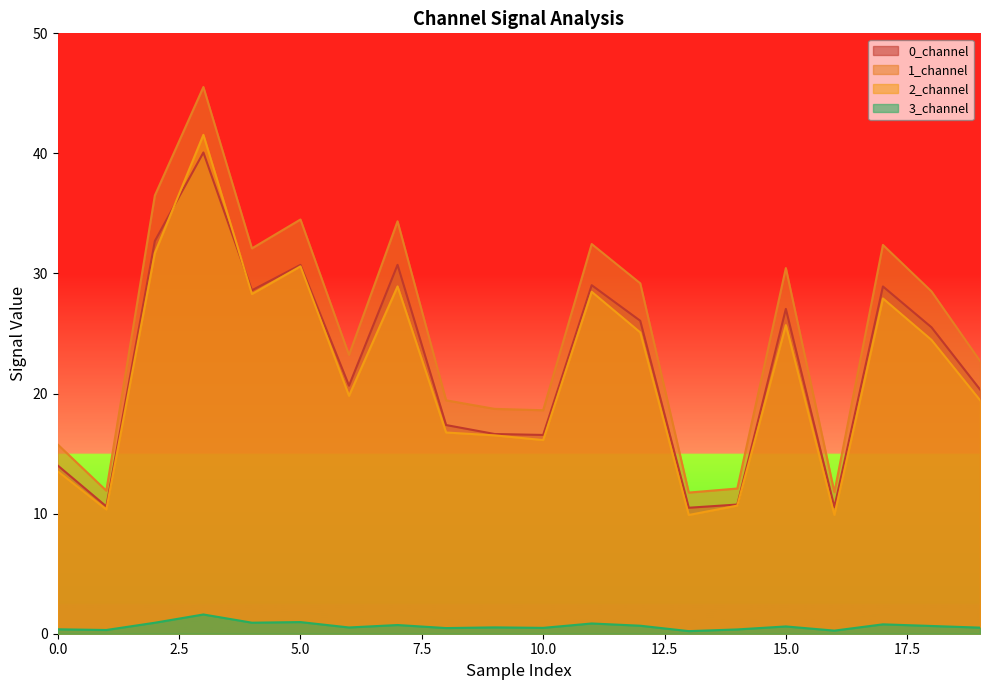

How many lines are shown in the chart?

4